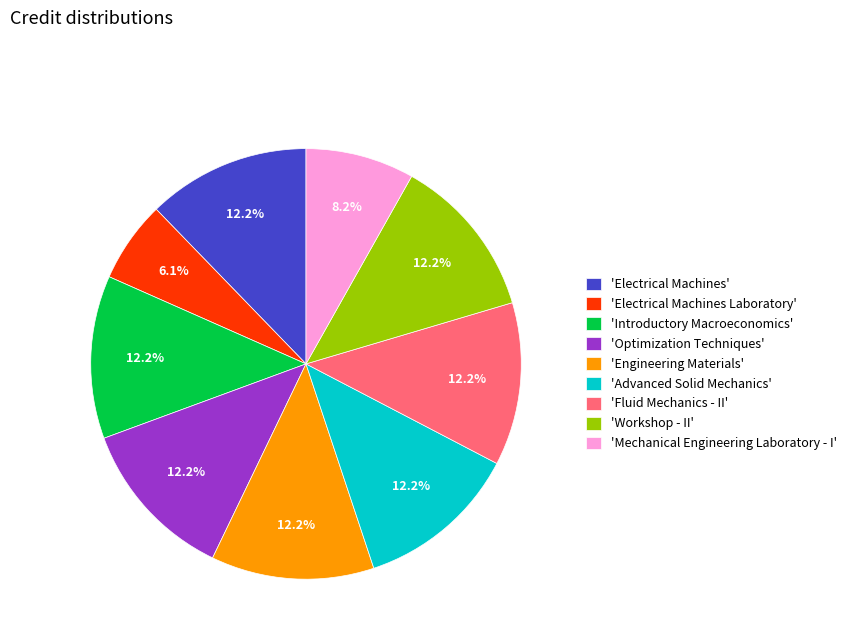

Is the sum of 'Workshop - II' and 'Fluid Mechanics - II' greater than half?

No